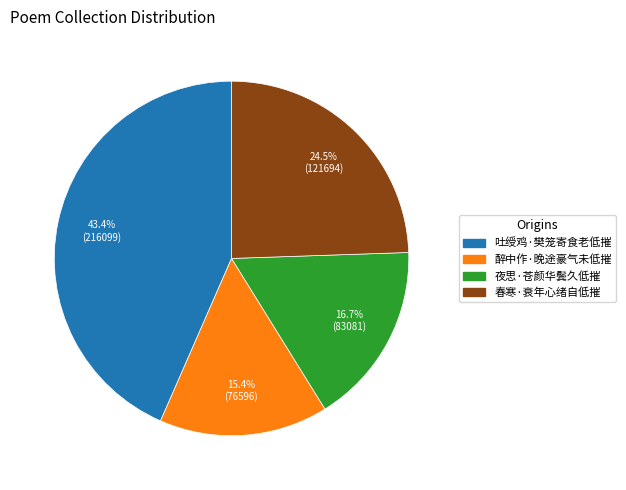

Which category has the smallest portion of the pie?

醉中作·晚途豪气未低摧